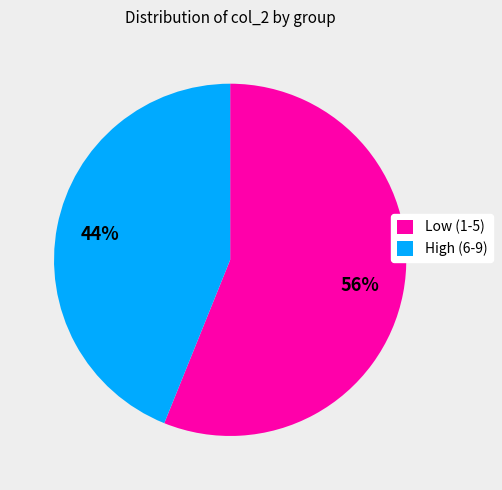

Does any single category account for the majority?

Yes